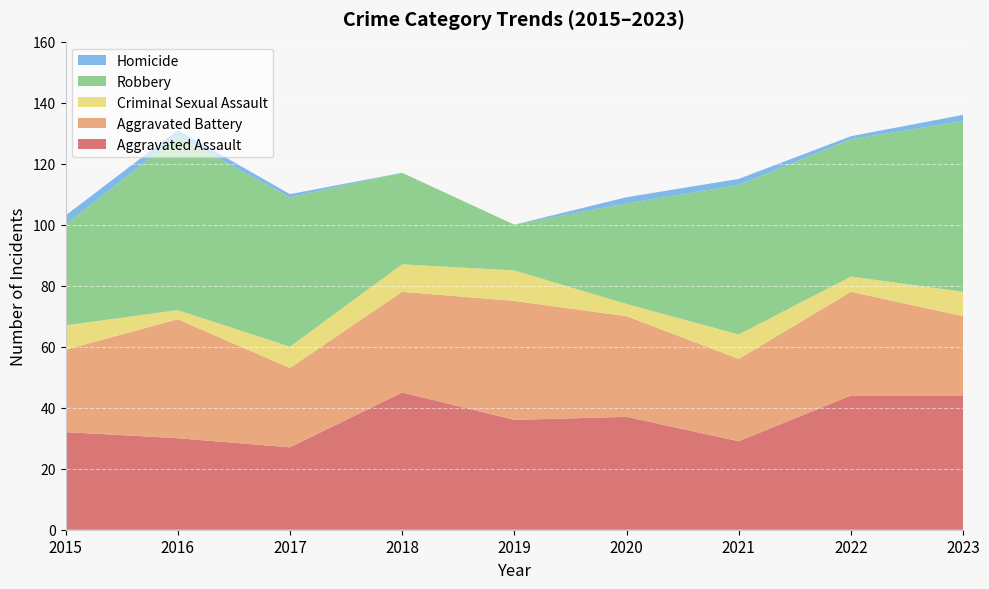

Reading left to right, list all the values displayed in this chart.

Aggravated Assault: 32	30	27	45	36	37	29	44	44
Aggravated Battery: 27	39	26	33	39	33	27	34	26
Criminal Sexual Assault: 8	3	7	9	10	4	8	5	8
Robbery: 33	57	49	30	15	33	49	45	56
Homicide: 3	2	1	0	0	2	2	1	2